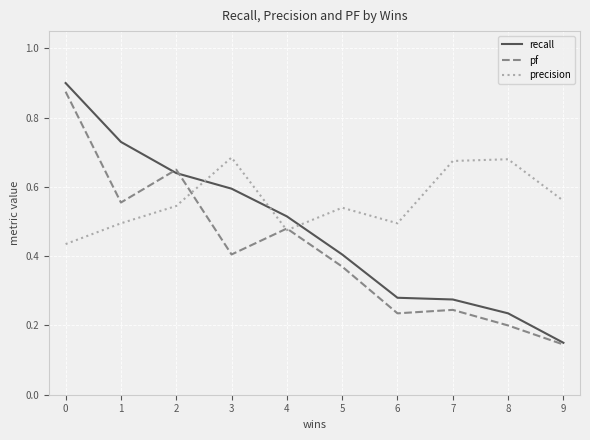

True or false: pf and precision intersect in this chart.

True